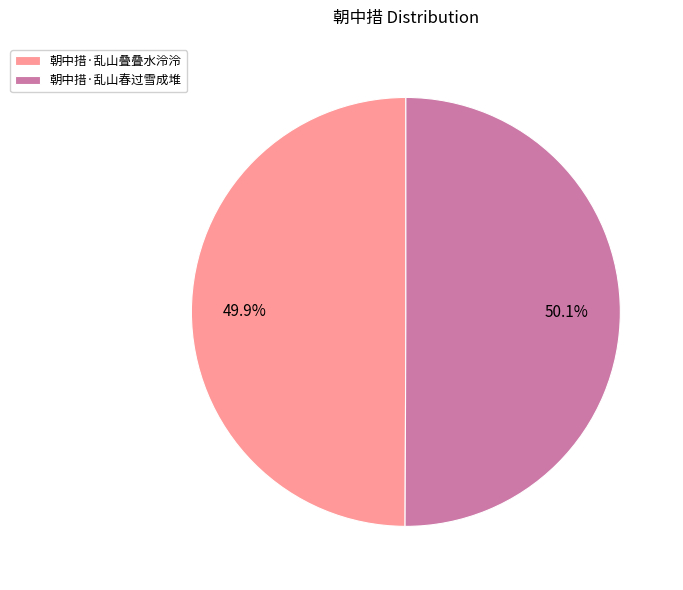

To the nearest percent, what percentage of the pie is 朝中措·乱山叠叠水泠泠?

50%